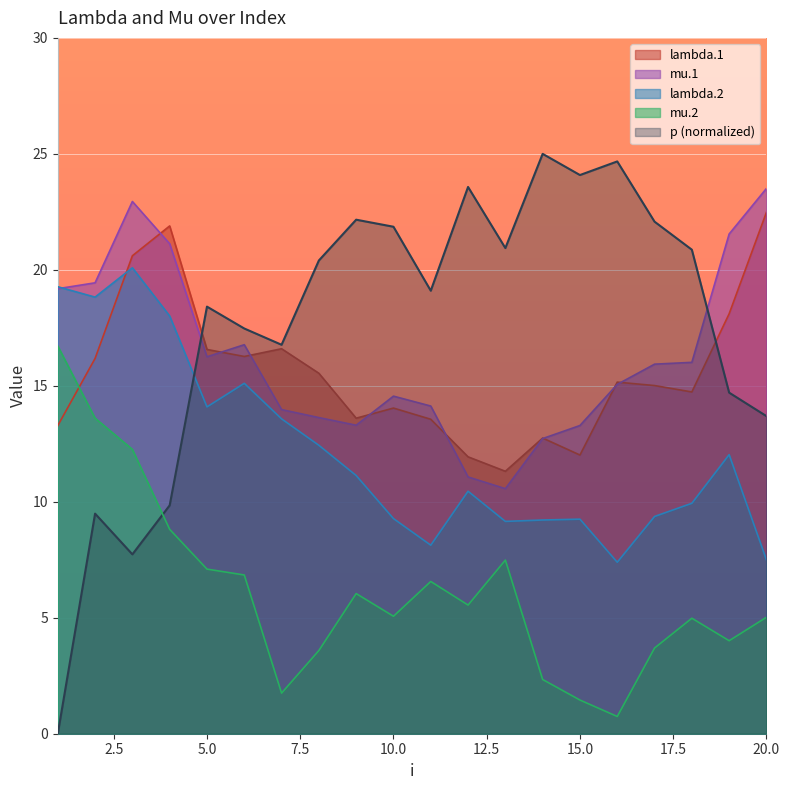

After their last crossing, which series has the higher values: mu.2 or lambda.1?

lambda.1